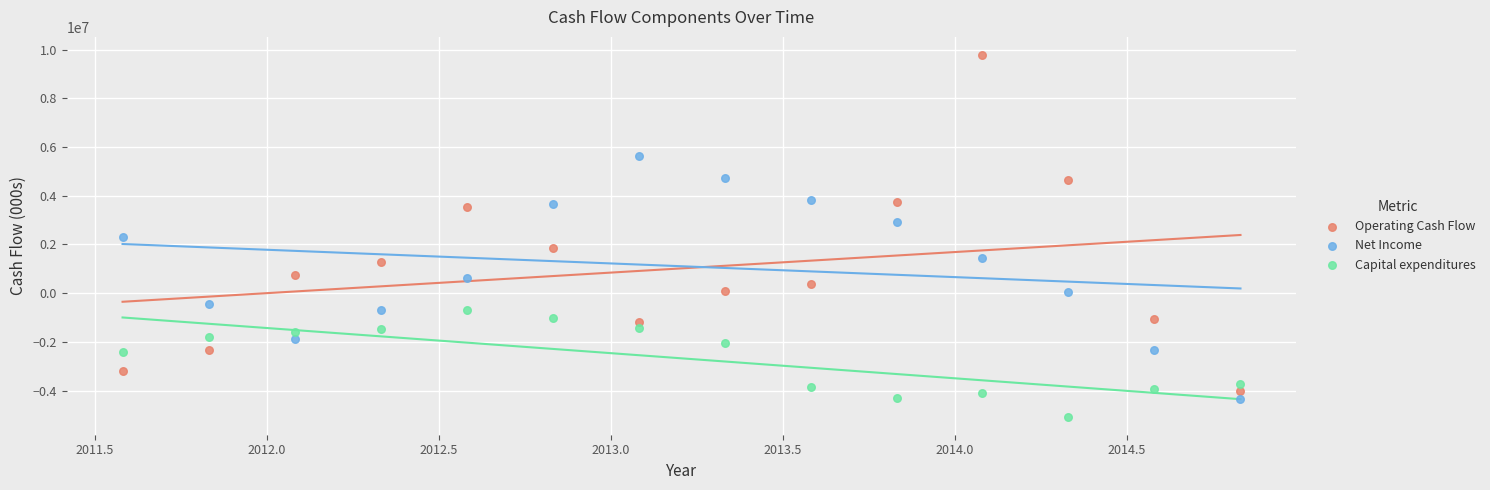

What are all the series names shown in the legend?

Operating Cash Flow, Net Income, Capital expenditures